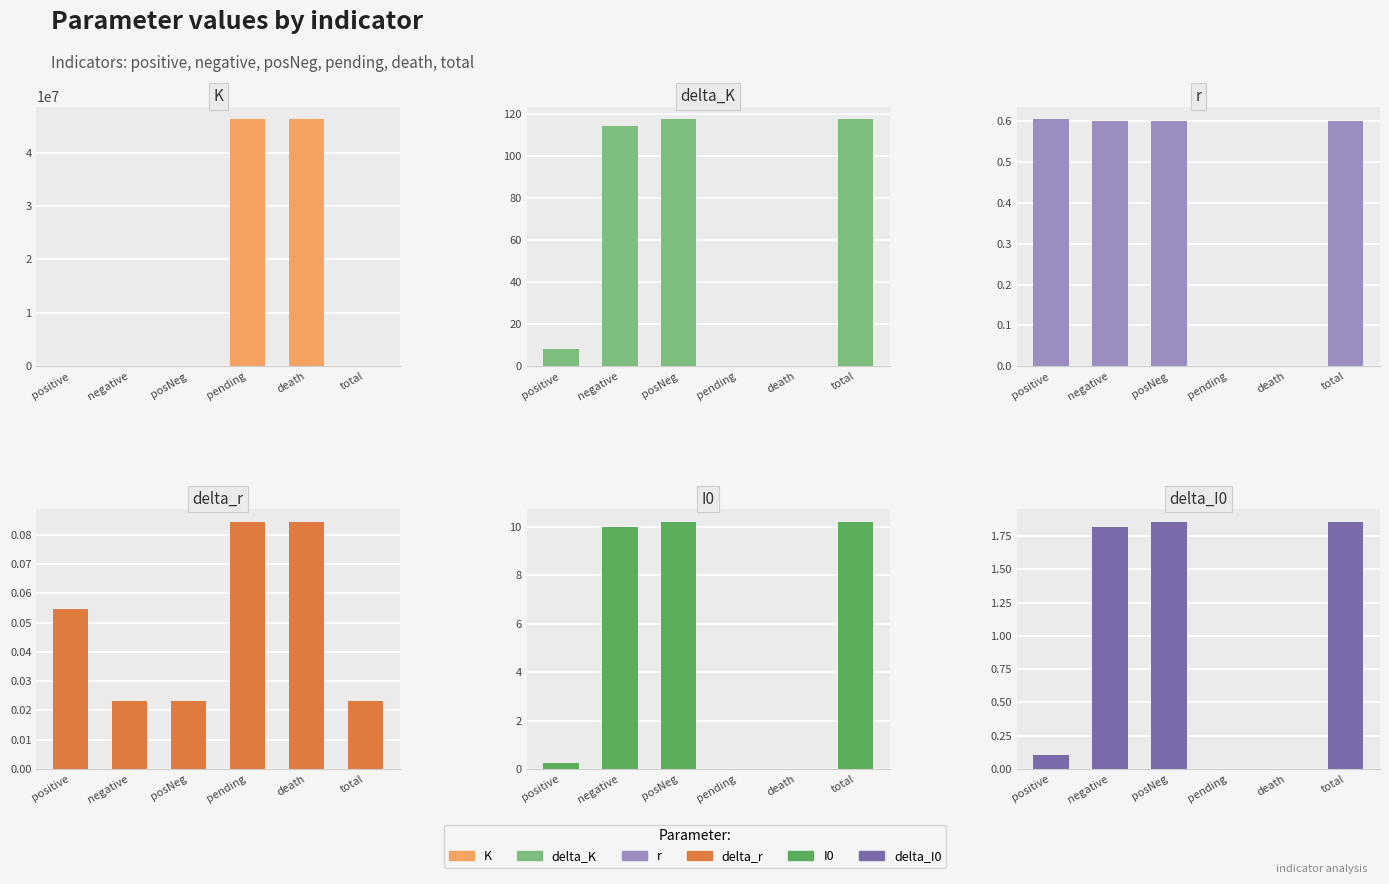

Which category has the lowest value in the r series?

pending